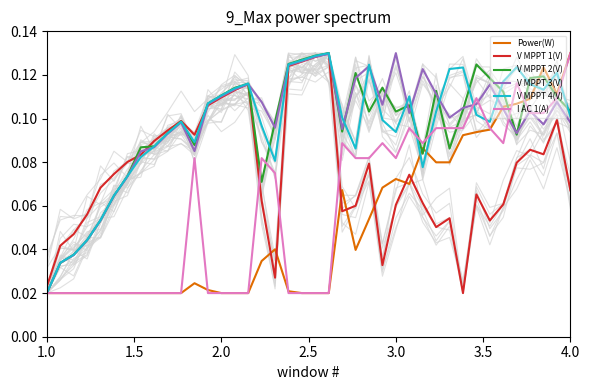

The value of I AC 1(A) at 34 is 0.0. True or false?

False